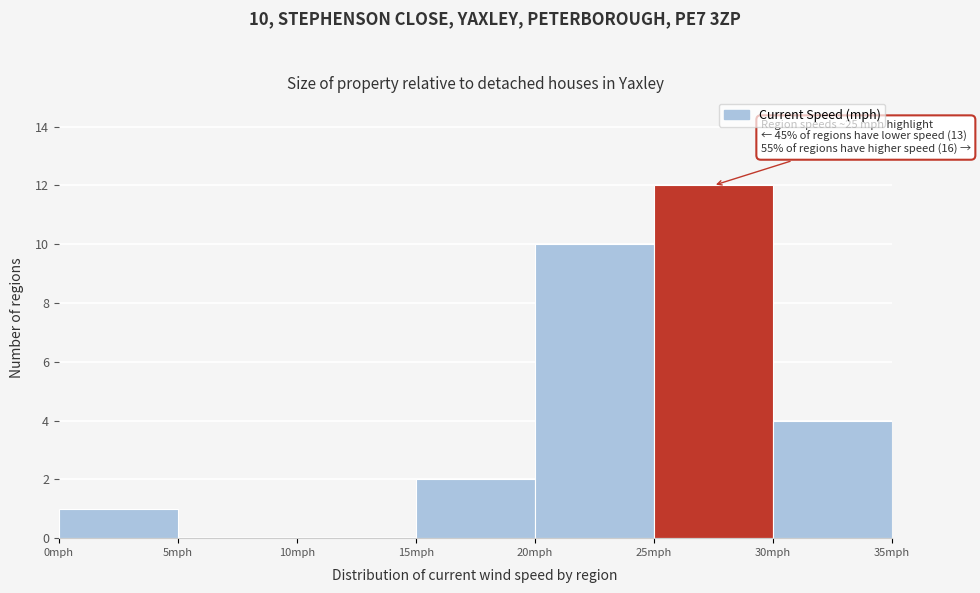

Which range on the x-axis has the tallest bar?

25 to 30